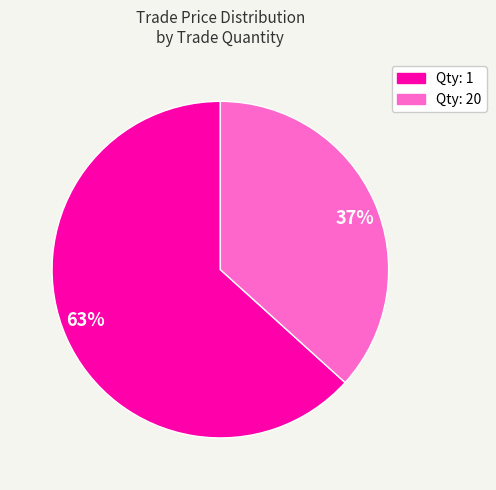

Count the number of slices in the pie.

2